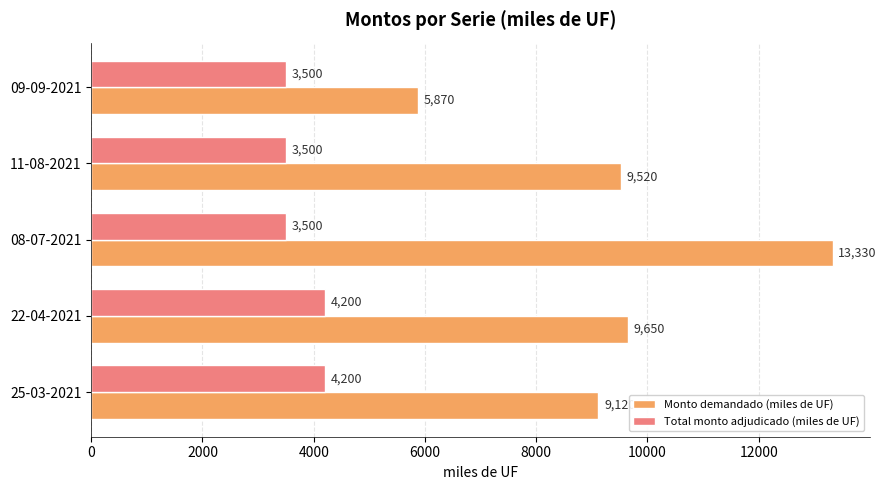

Which series has the widest spread of values?

Monto demandado (miles de UF)